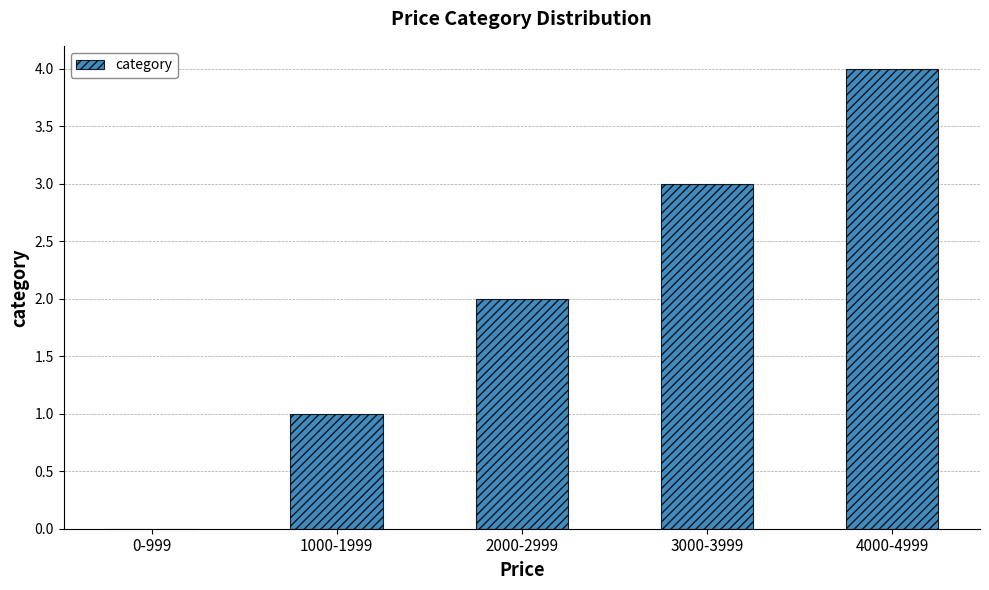

Is it true that the value at 0-999 is 0?

True